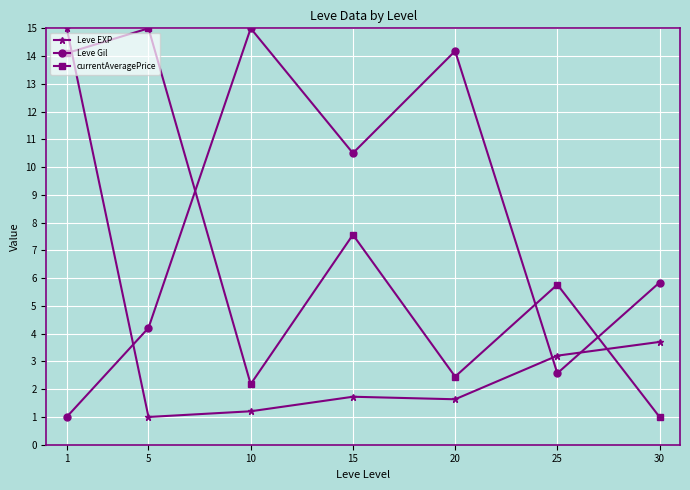

What is the total value across all series at 30?

10.5